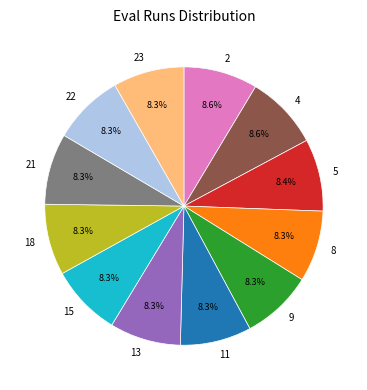

Does 9 represent more than half of the total?

No